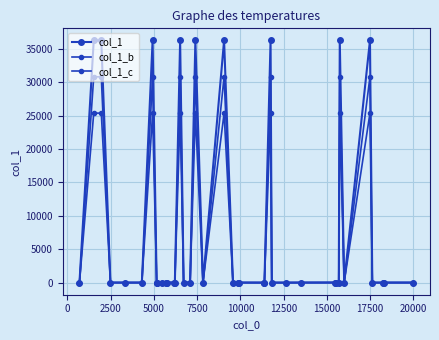

Reading left to right, list all the values displayed in this chart.

col_1: 13.0	36225.0	36222.0	6.0	6.0	6.0	36229.0	13.0	6.0	1.0	13.0	1.0	13.0	13.0	36223.0	13.0	13.0	36226.0	1.0	36228.0	13.0	1.0	6.0	1.0	6.0	36221.0	1.0	1.0	6.0	13.0	13.0	1.0	36227.0	6.0	36224.0	1.0	1.0	6.0	6.0
col_1_b: 11.0	30791.2	30788.7	5.1	5.1	5.1	30794.6	11.0	5.1	0.8	11.0	0.8	11.0	11.0	30789.5	11.0	11.0	30792.1	0.8	30793.8	11.0	0.8	5.1	0.8	5.1	30787.8	0.8	0.8	5.1	11.0	11.0	0.8	30793.0	5.1	30790.4	0.8	0.8	5.1	5.1
col_1_c: 9.1	25357.5	25355.4	4.2	4.2	4.2	25360.3	9.1	4.2	0.7	9.1	0.7	9.1	9.1	25356.1	9.1	9.1	25358.2	0.7	25359.6	9.1	0.7	4.2	0.7	4.2	25354.7	0.7	0.7	4.2	9.1	9.1	0.7	25358.9	4.2	25356.8	0.7	0.7	4.2	4.2